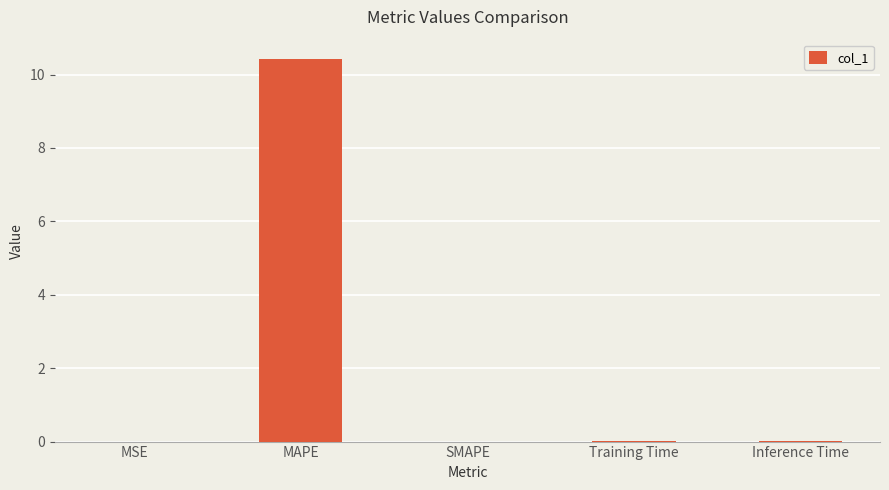

What is the sum of the values at SMAPE and MAPE?

10.4